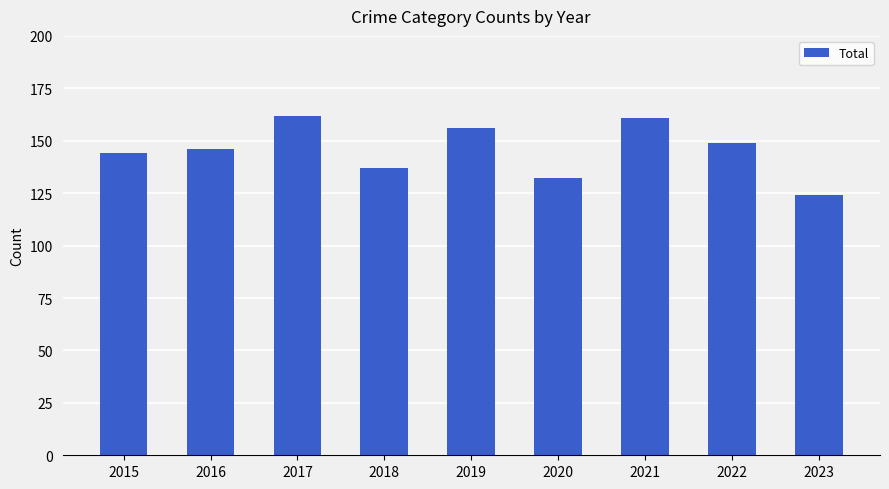

What is the ratio of the value at 2021 to the value at 2023?

1.3